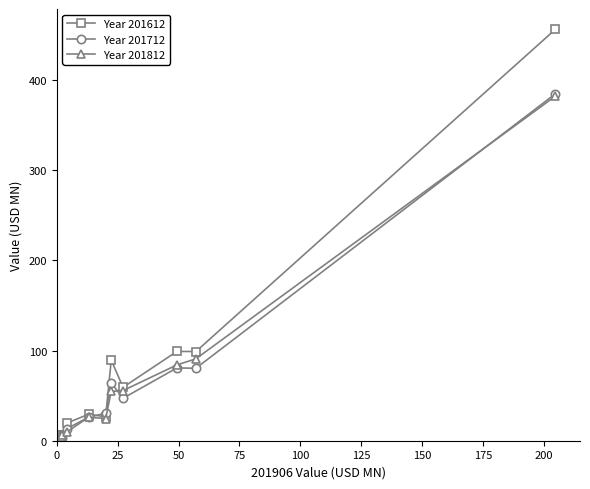

Does the chart have visible grid lines?

No